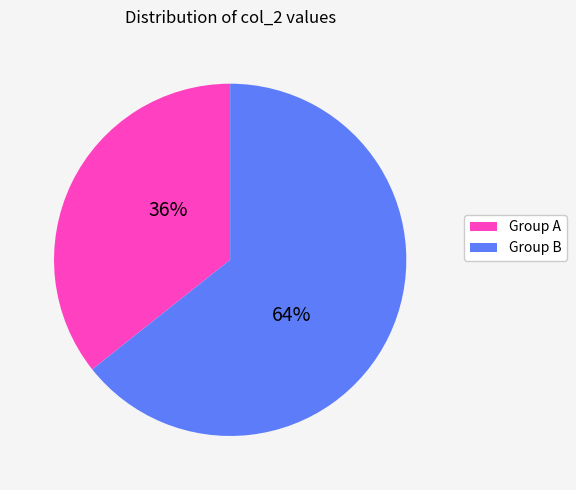

Count the number of slices in the pie.

2